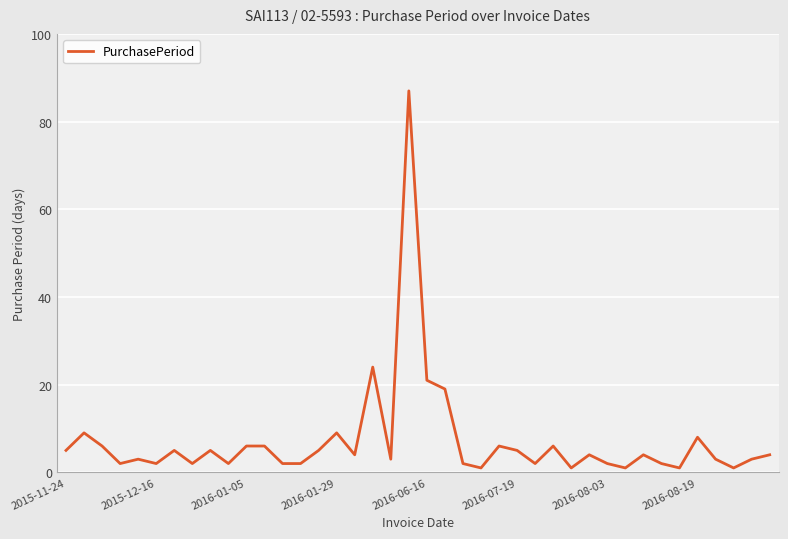

Count the number of data series in this chart.

1